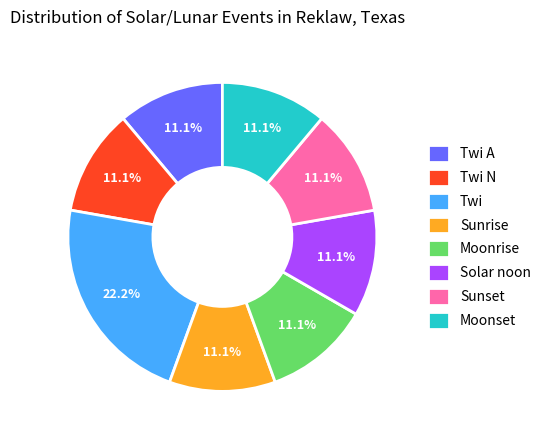

Which slice is the largest?

Twi